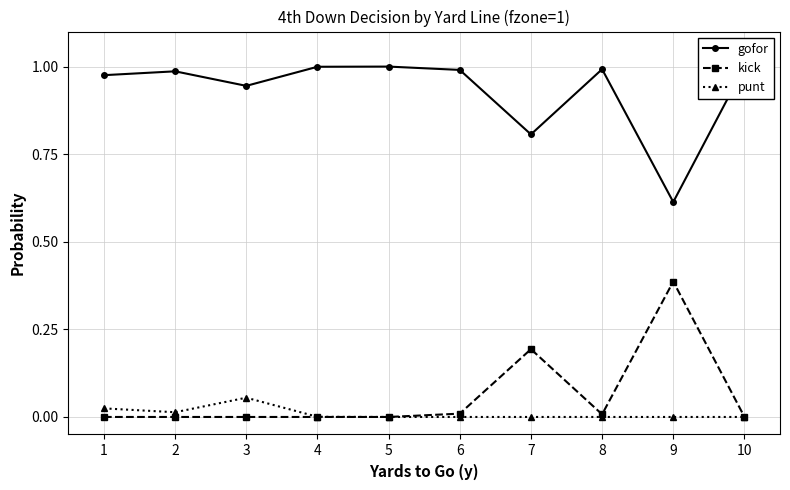

What are all the series names shown in the legend?

gofor, kick, punt